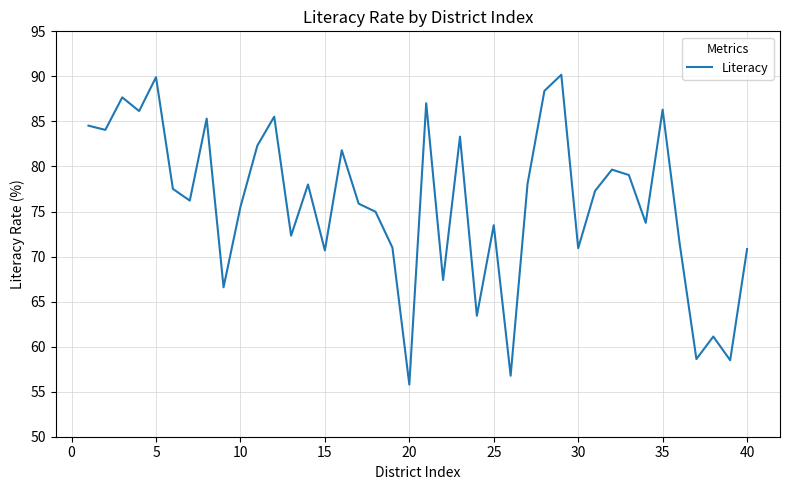

What is the difference between the maximum and minimum values?

34.4